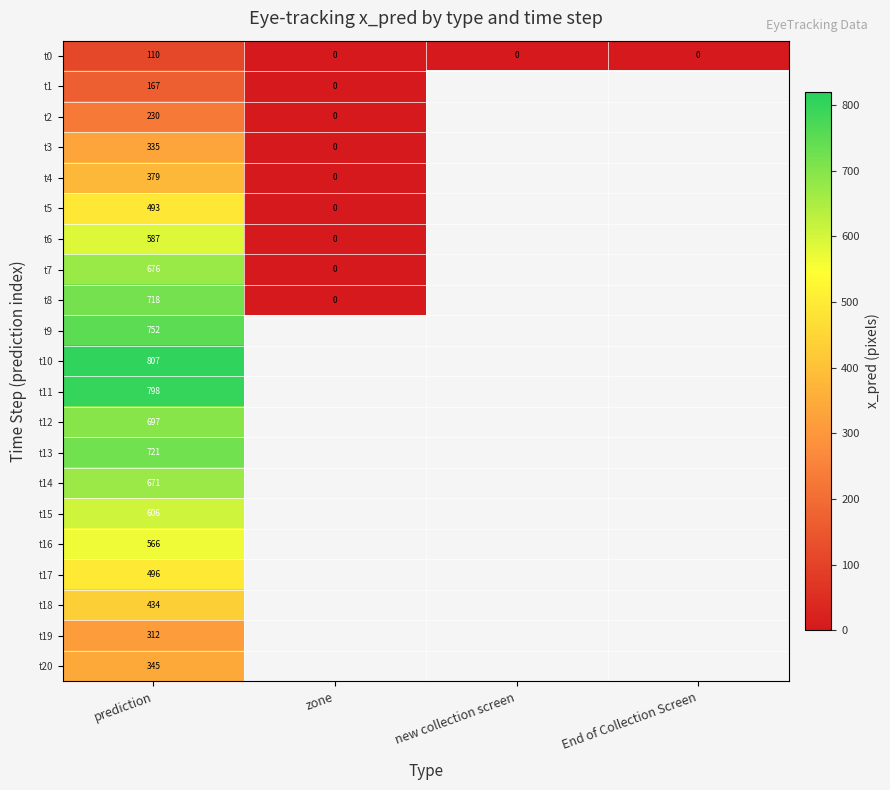

Which category has the highest value across all series?

prediction